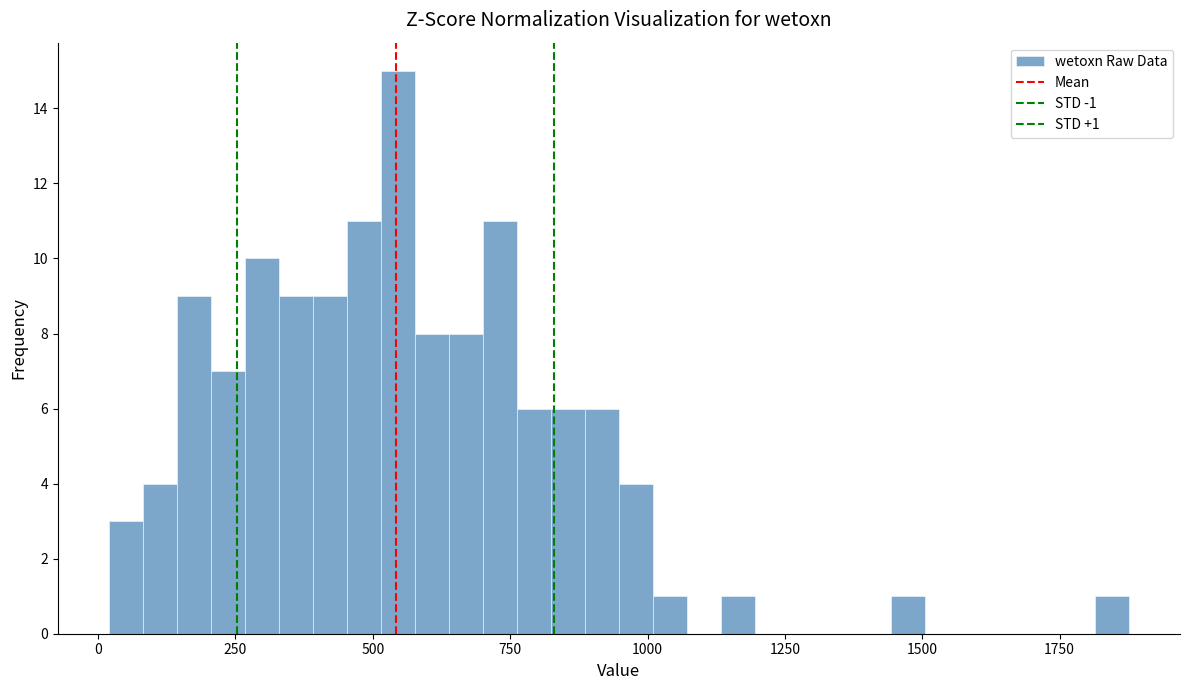

Read against the x-axis, roughly where is the centre of the tallest bar?

550